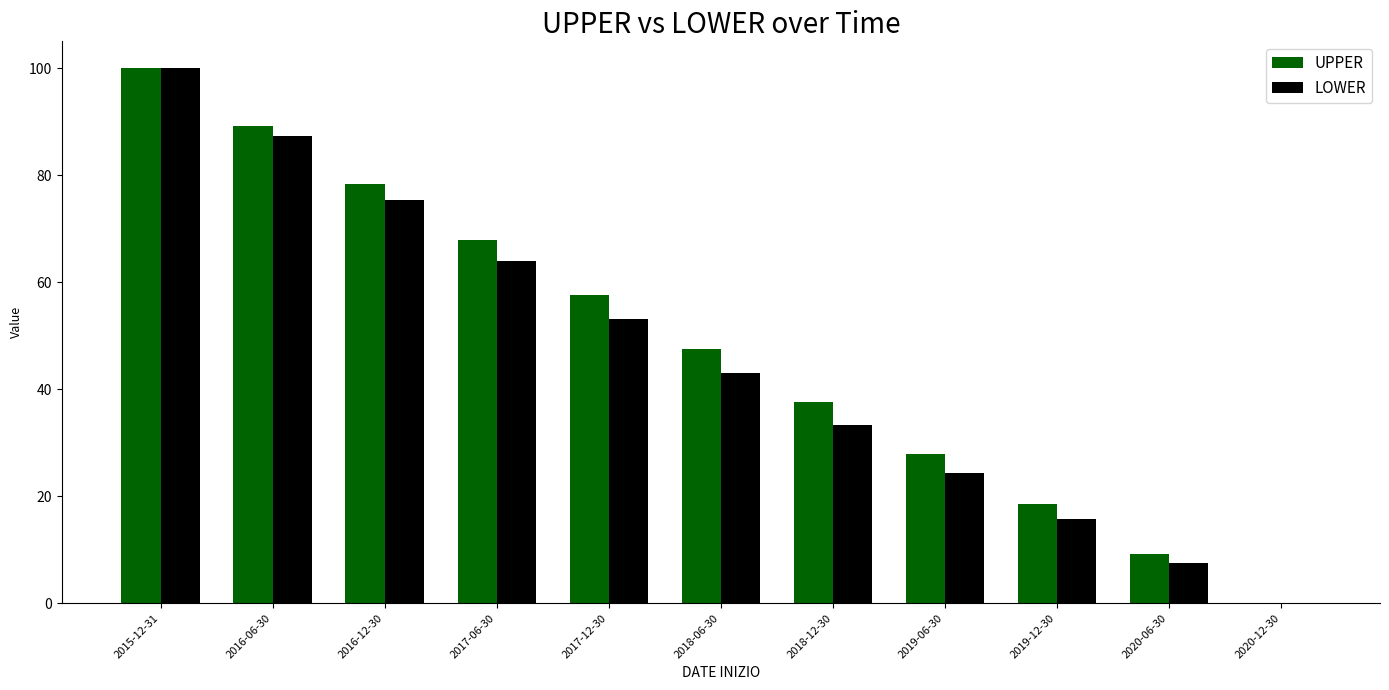

Is it true that UPPER equals 47.6 at 2018-06-30?

True